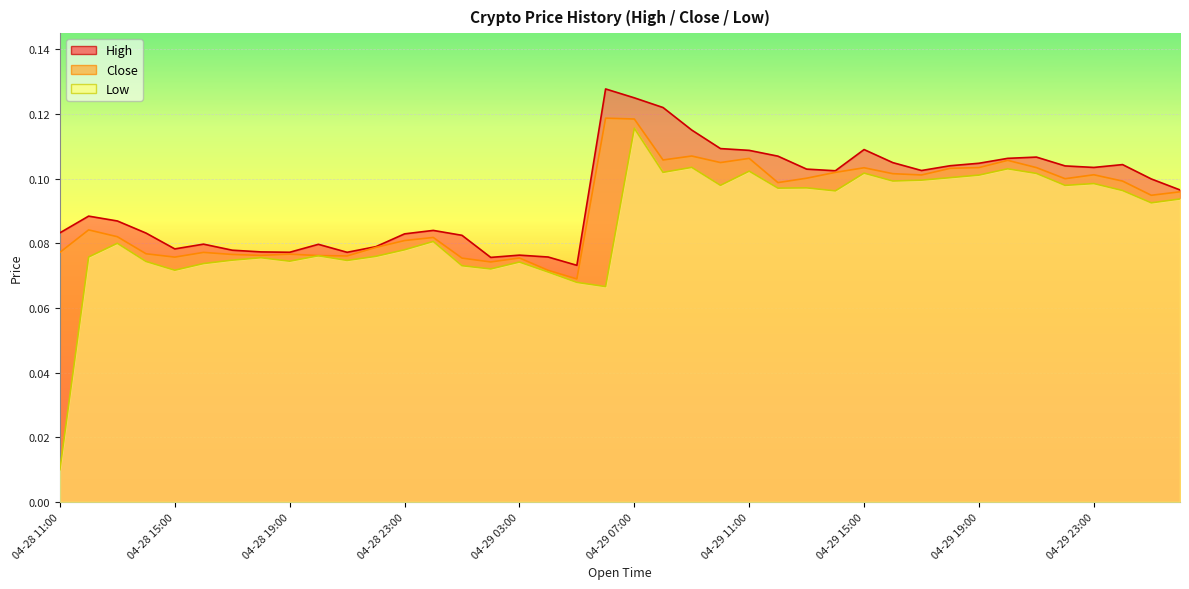

At how many categories does at least one series exceed 0?

40